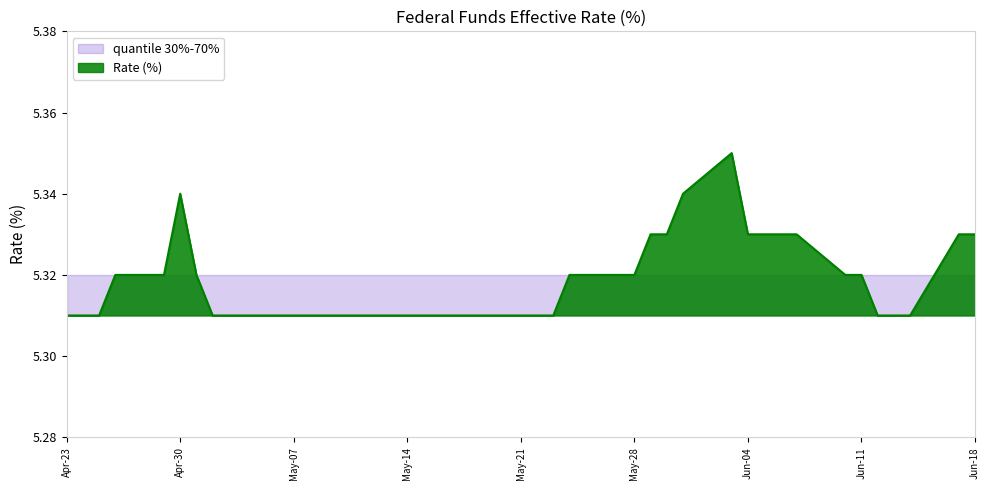

List the series in order of their peak value, highest first.

Rate (%), quantile 30%-70%